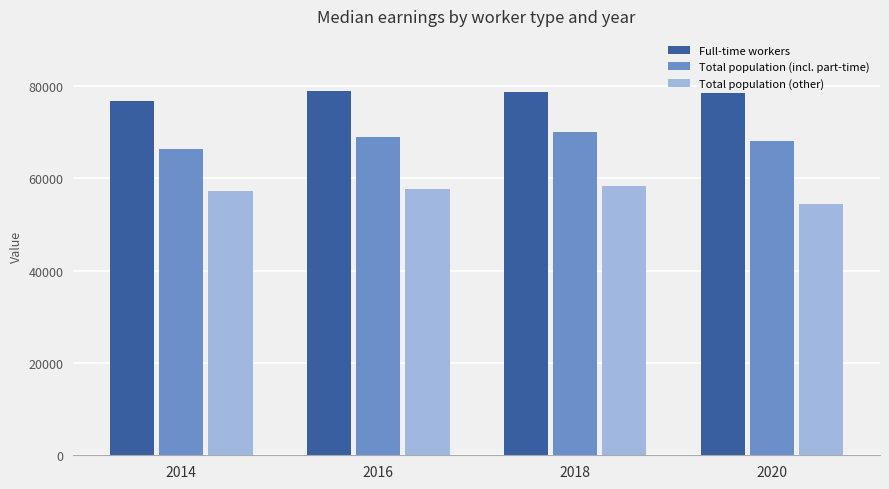

The Total population (incl. part-time) series shows 88674 at 2014. True or false?

False